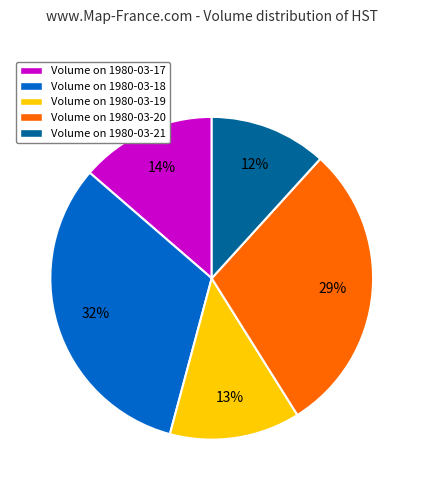

To the nearest percent, what is the combined percentage of Volume on 1980-03-21 and Volume on 1980-03-20?

41%